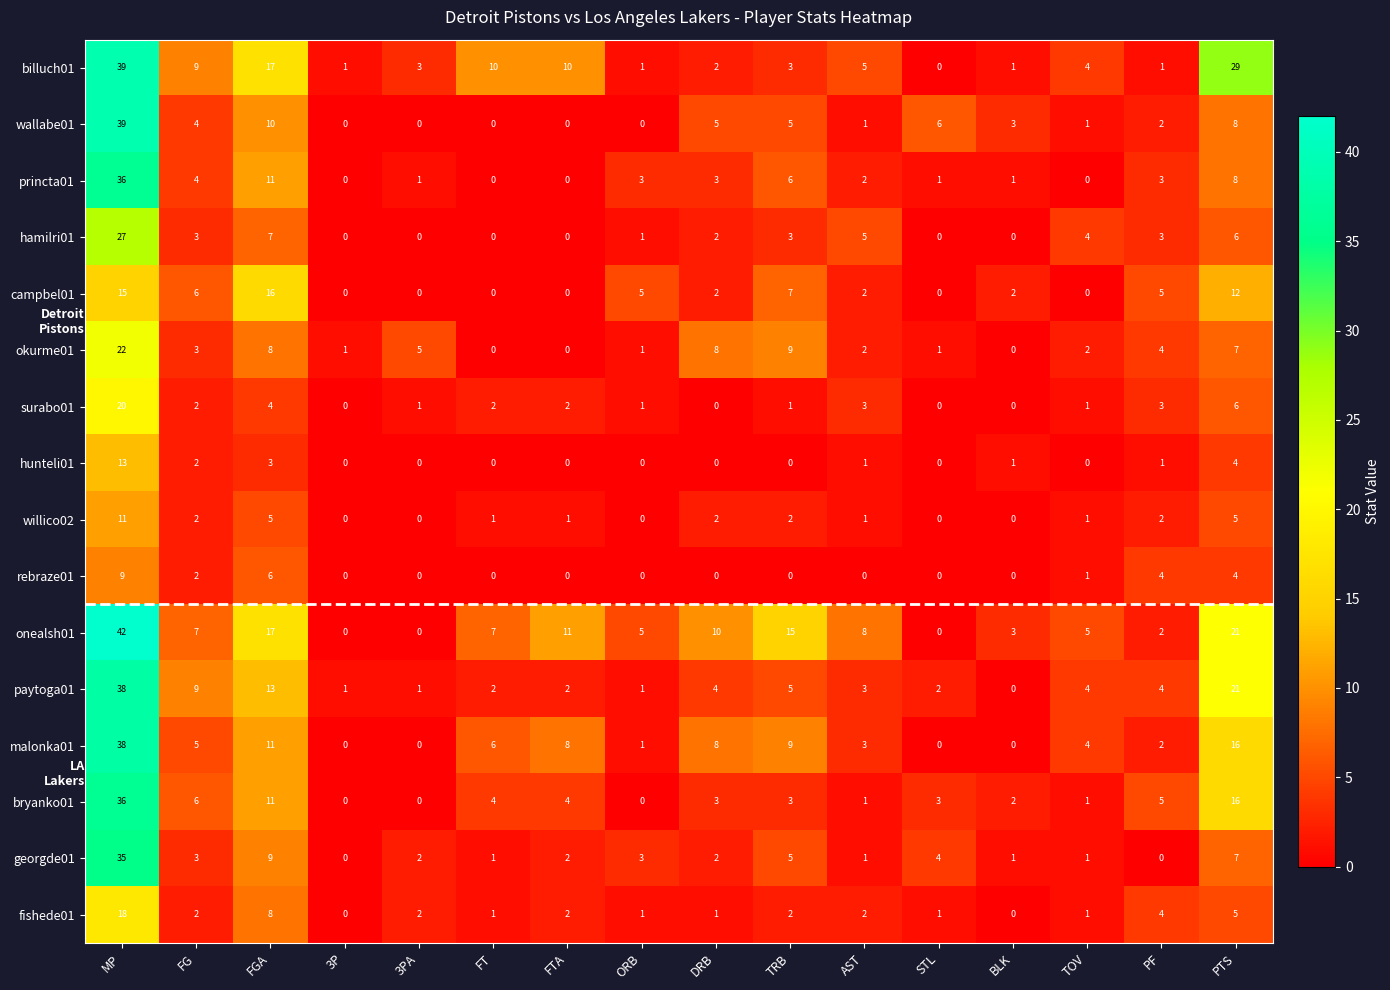

How many positive values does the willico02 series have?

11